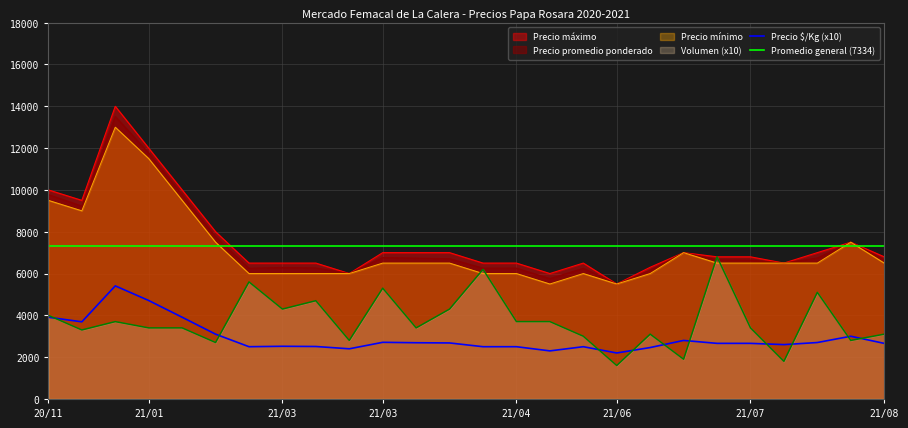

True or false: Volumen has a value of 1600 at 21/06.

True